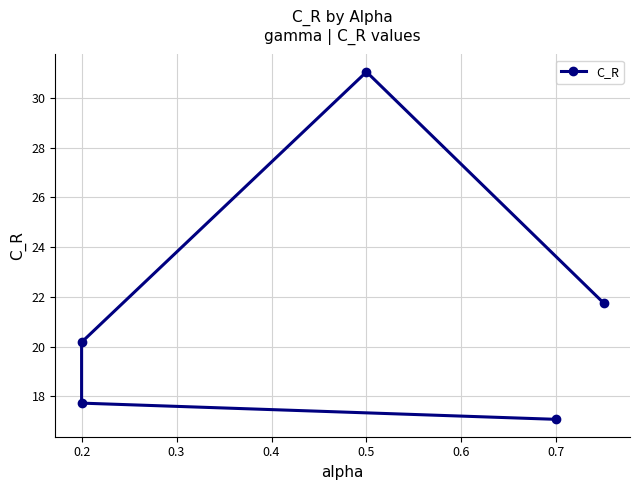

Count the number of categories in the chart.

5